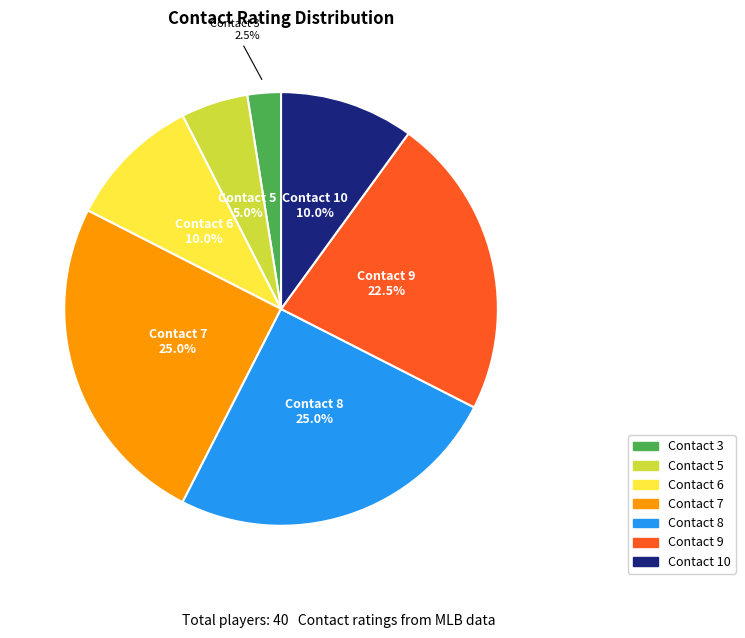

Does any single category account for the majority?

No